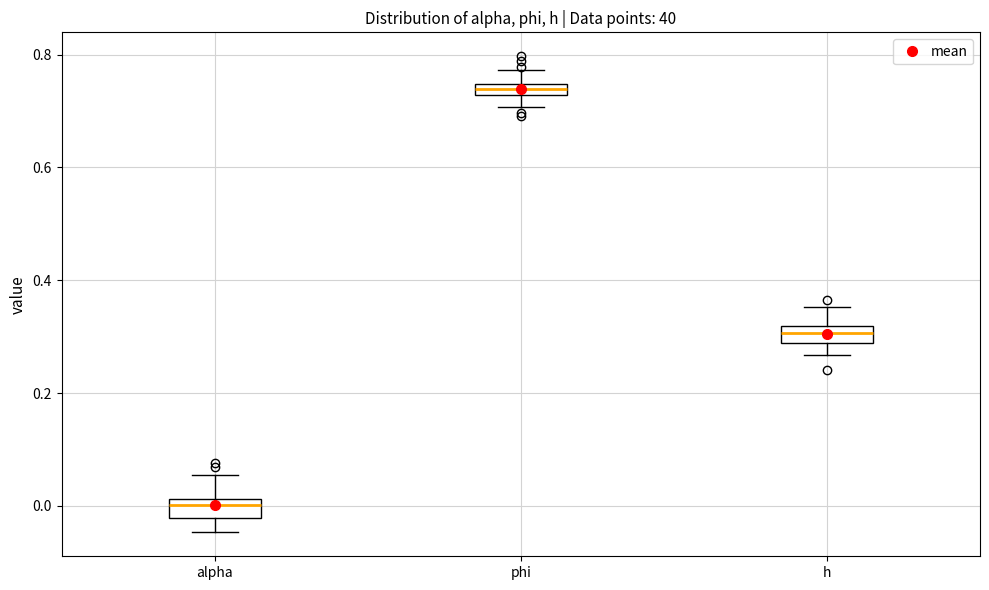

Which box's median line is the highest?

phi